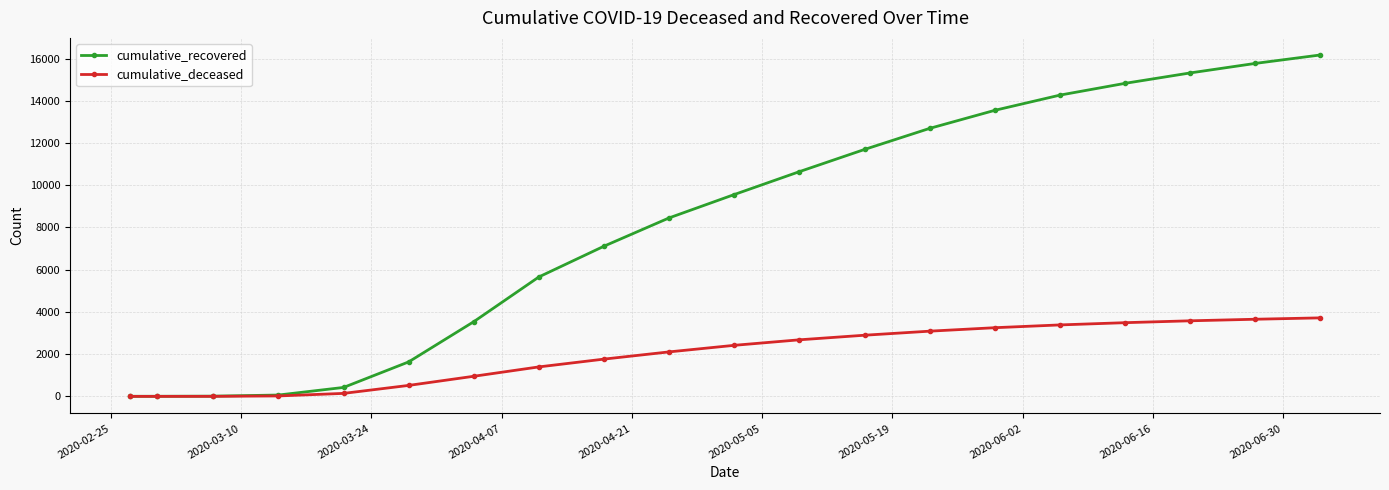

Which series has the widest spread of values?

cumulative_recovered